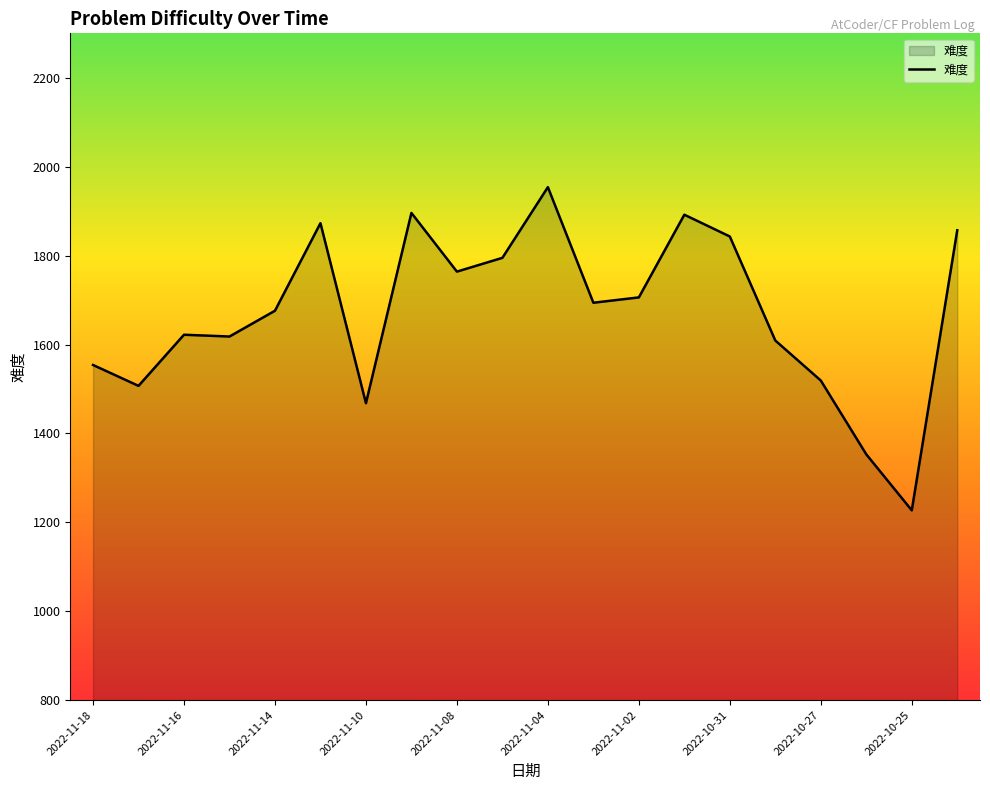

What is the greatest value displayed?

1954